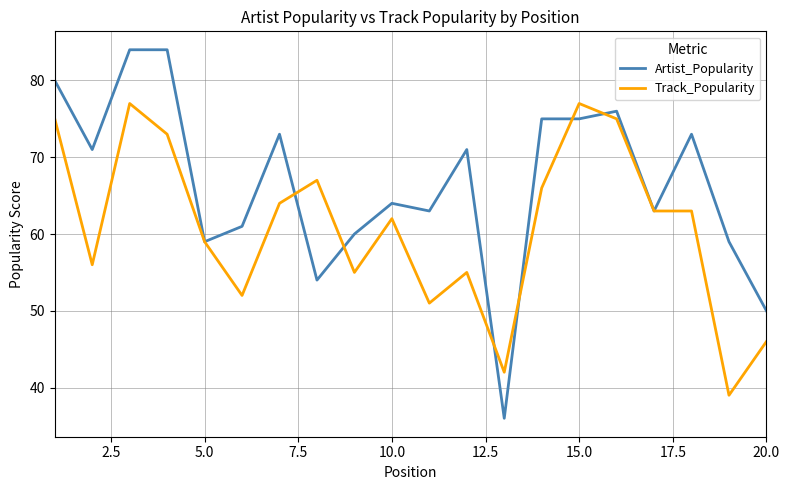

What is the minimum value shown in the chart?

36